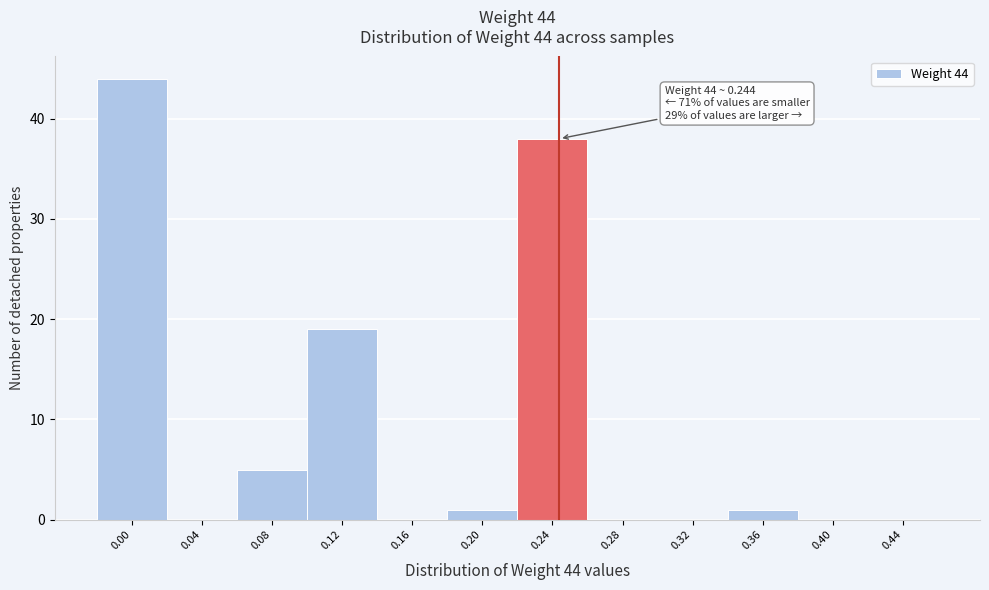

Reading right to left, transcribe all the data shown in this chart.

0.44=0	0.40=0	0.36=1	0.32=0	0.28=0	0.24=38	0.20=1	0.16=0	0.12=19	0.08=5	0.04=0	0.00=44